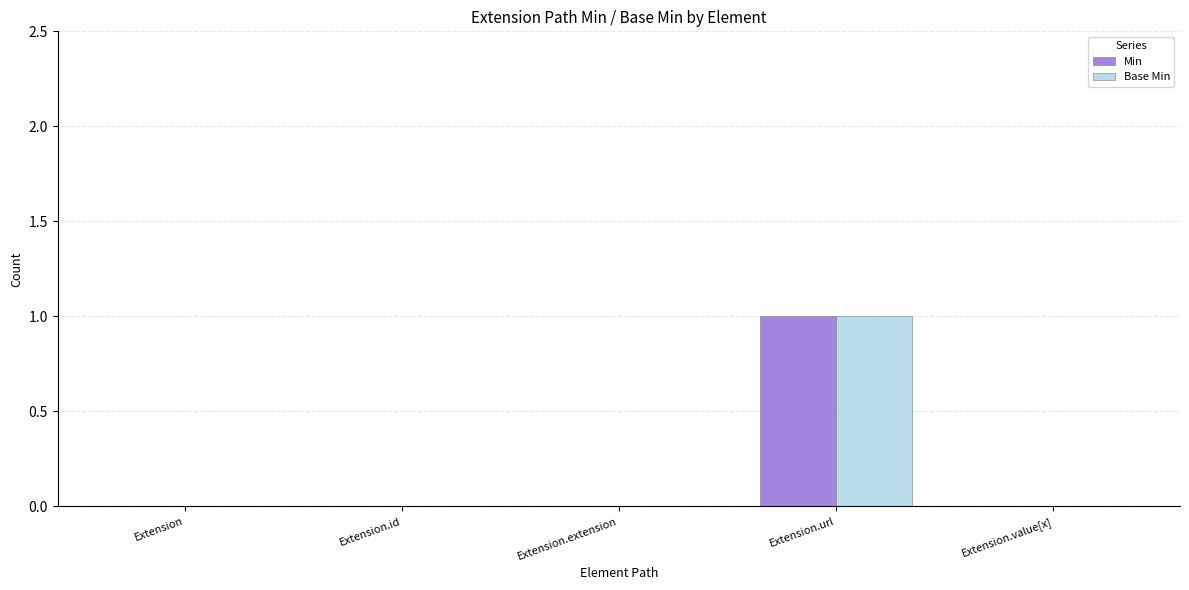

The Base Min series shows -1 at Extension.id. True or false?

False